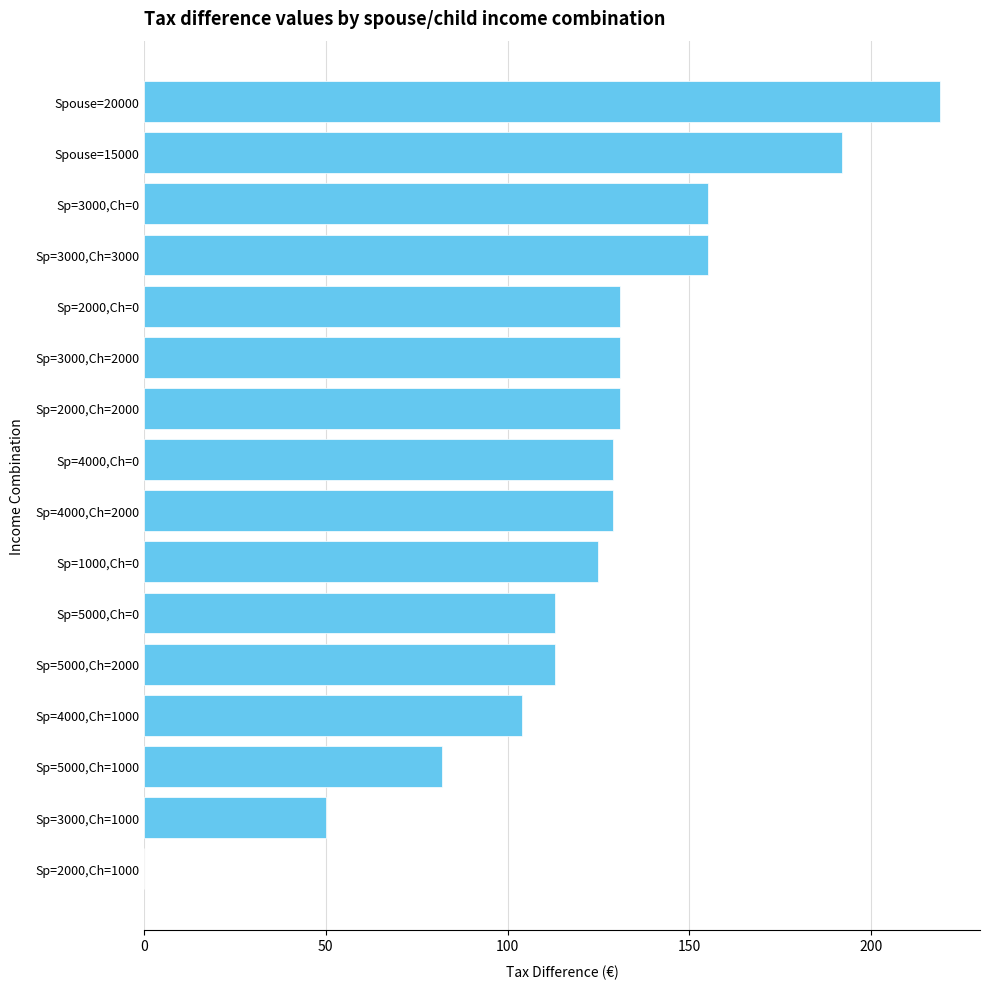

True or false: the data shows 206 at Sp=3000,Ch=0.

False